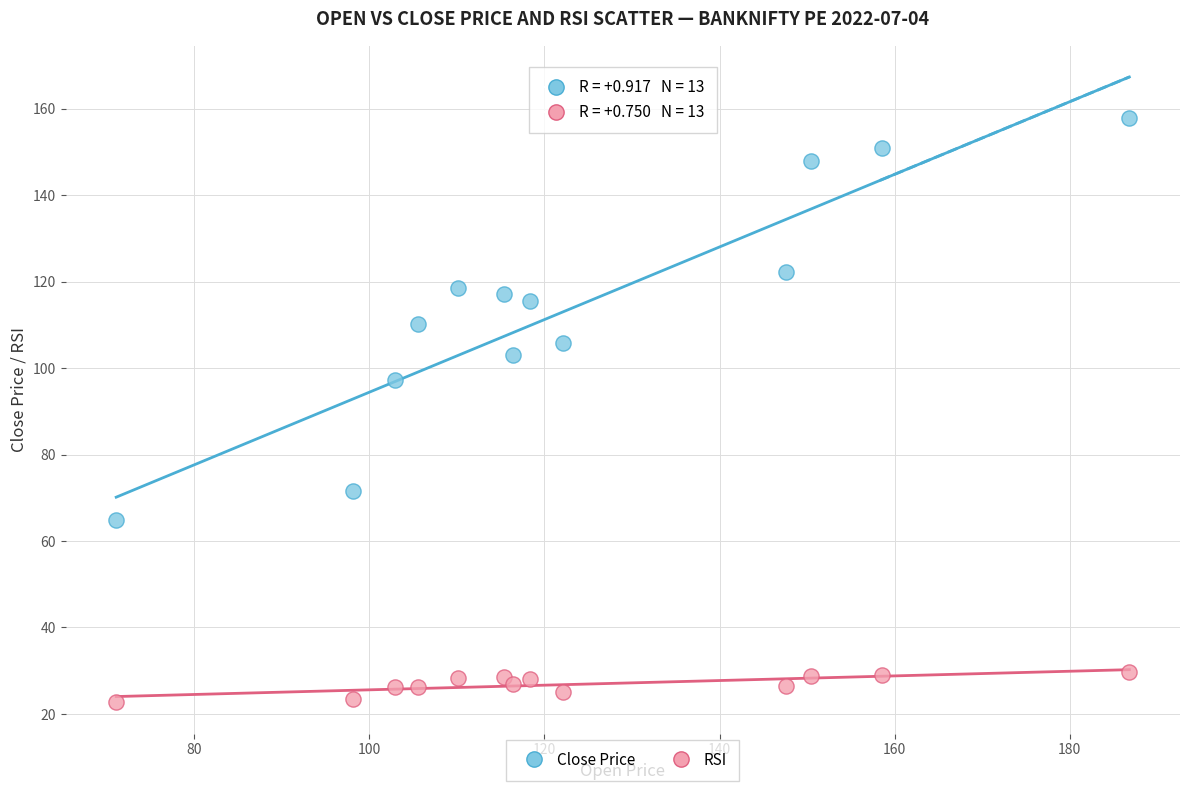

Across all data points, what is the range of X values (max minus min)?

115.7